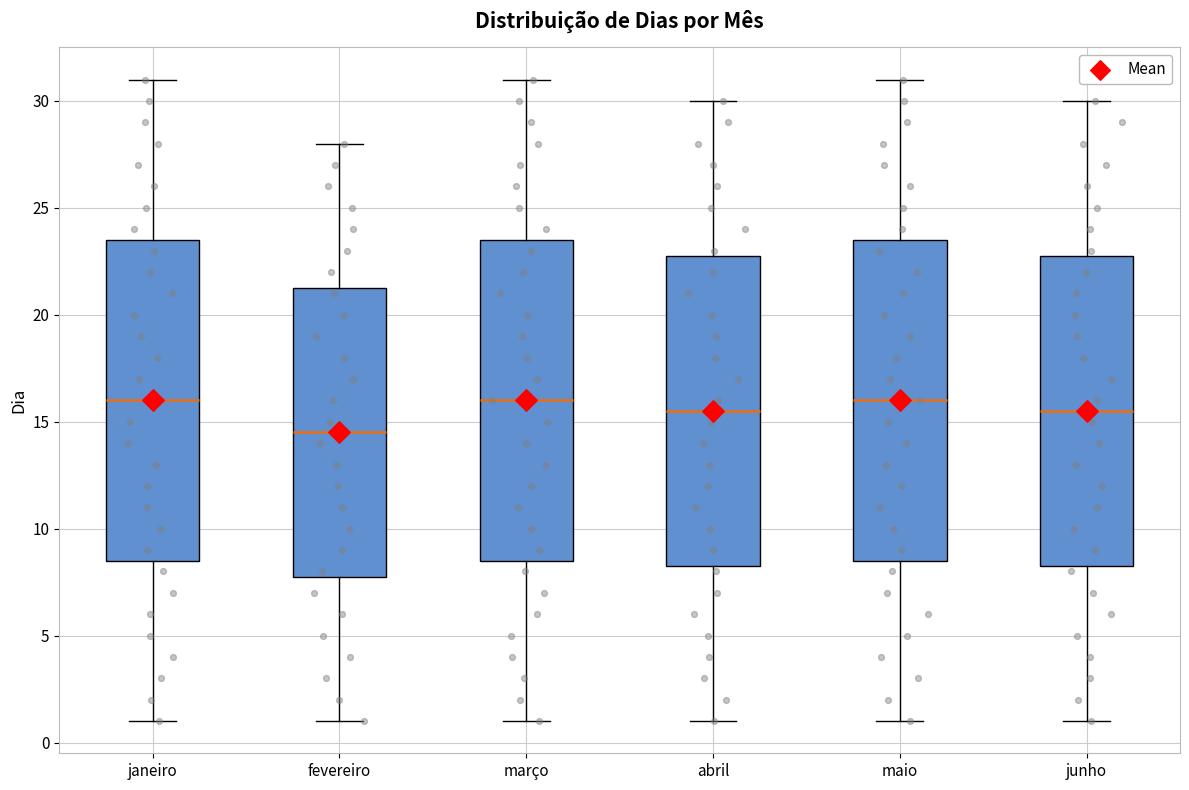

Reading left to right, transcribe this box plot: for each box, give where its median line is, the range the box spans, and where its two whiskers end, as read against the y-axis. The values are not printed on the chart, so give them approximately, as read against the axis.

janeiro: median 16.0, box 8.5 to 23.5, whiskers 1.0 to 31.0
fevereiro: median 14.5, box 8.0 to 21.5, whiskers 1.0 to 28.0
março: median 16.0, box 8.5 to 23.5, whiskers 1.0 to 31.0
abril: median 15.5, box 8.5 to 23.0, whiskers 1.0 to 30.0
maio: median 16.0, box 8.5 to 23.5, whiskers 1.0 to 31.0
junho: median 15.5, box 8.5 to 23.0, whiskers 1.0 to 30.0